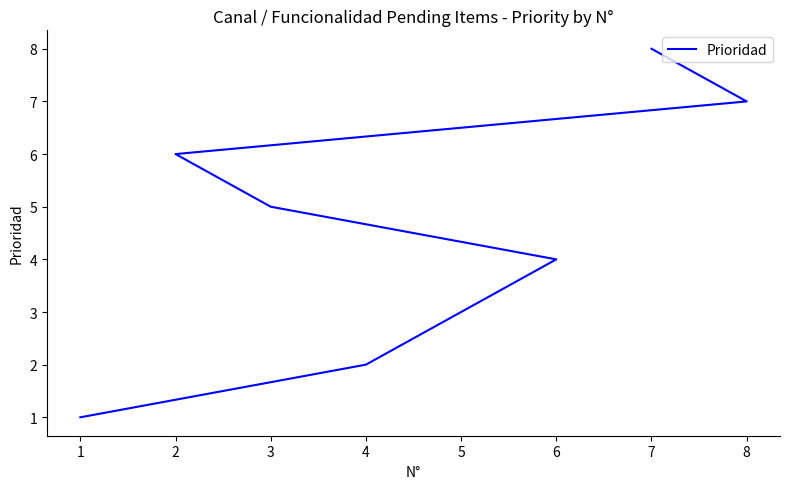

Count the number of data series in this chart.

1